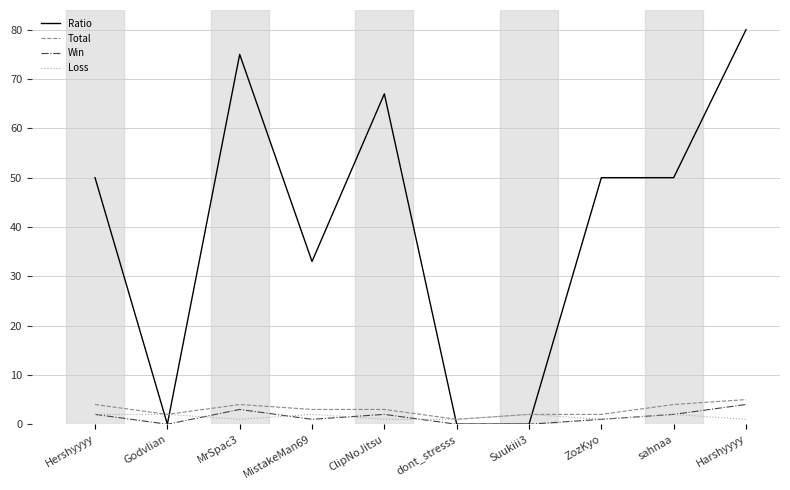

Where do Loss and Ratio first cross each other?

Hershyyyy and Godvlian